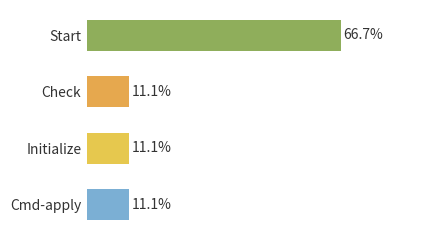

Does the chart contain any negative values?

No